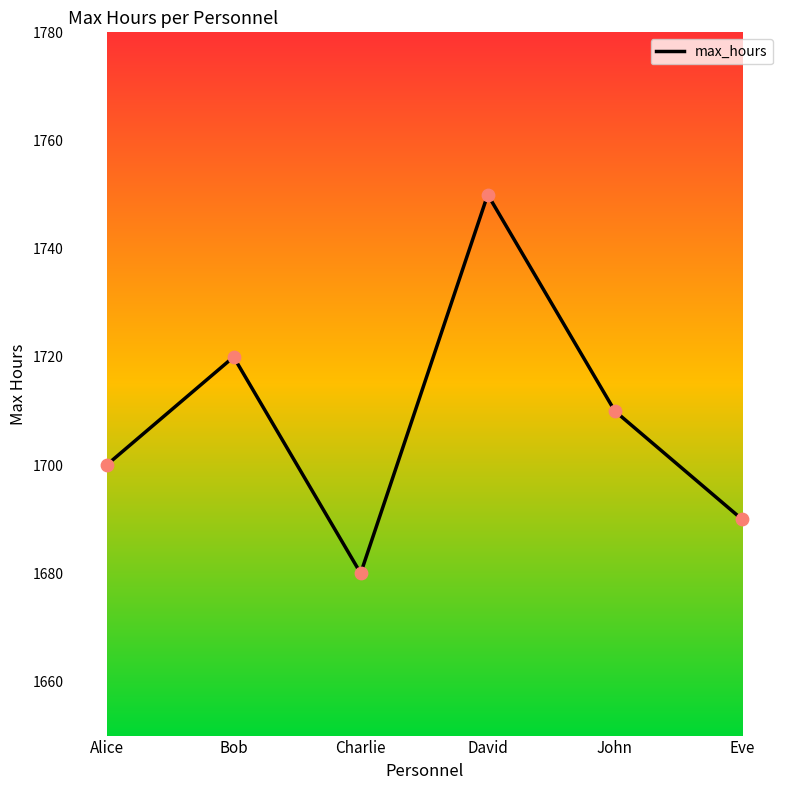

What is the change in value from Bob to Eve?

-30